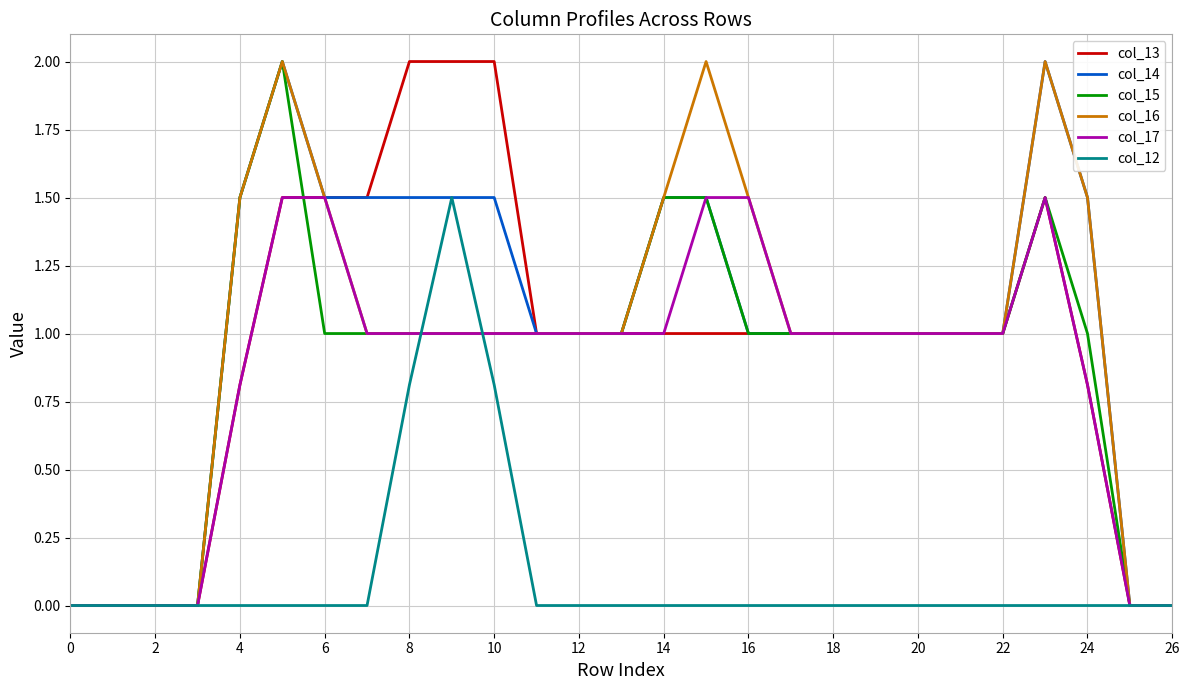

What is the greatest value displayed?

2.0